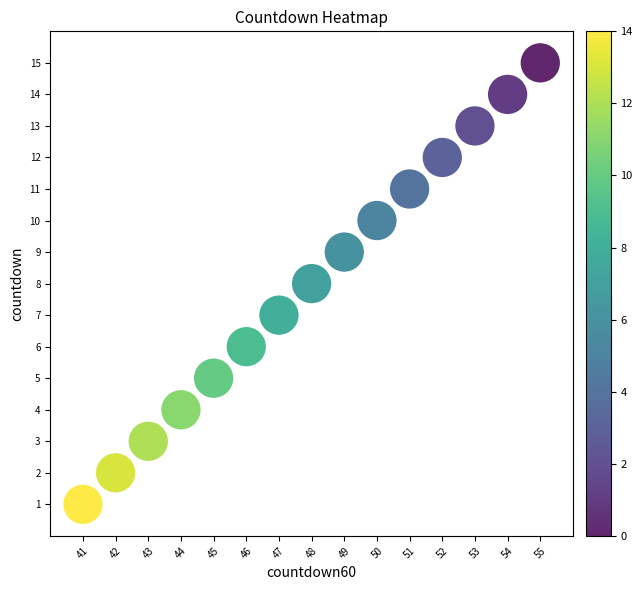

List the coordinates of all points as (Y, X) pairs, reading left to right.

(1, 41)  (2, 42)  (3, 43)  (4, 44)  (5, 45)  (6, 46)  (7, 47)  (8, 48)  (9, 49)  (10, 50)  (11, 51)  (12, 52)  (13, 53)  (14, 54)  (15, 55)